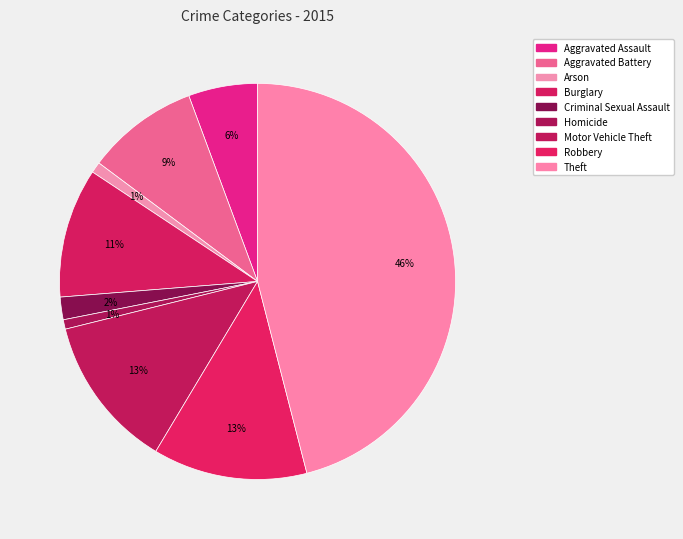

Combined, what portion of the pie is Aggravated Battery and Homicide?

9.9%